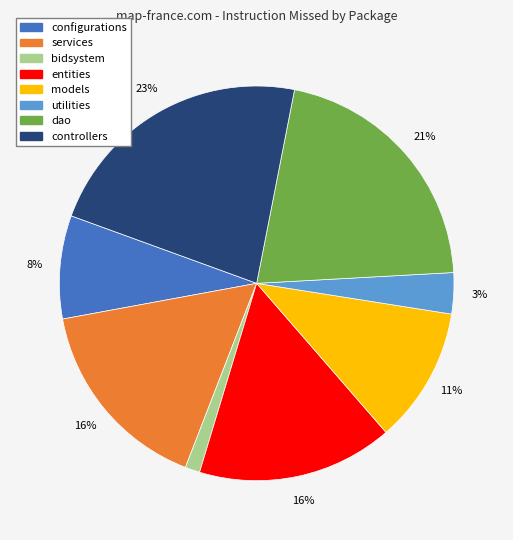

To the nearest percent, what portion does models represent?

11%